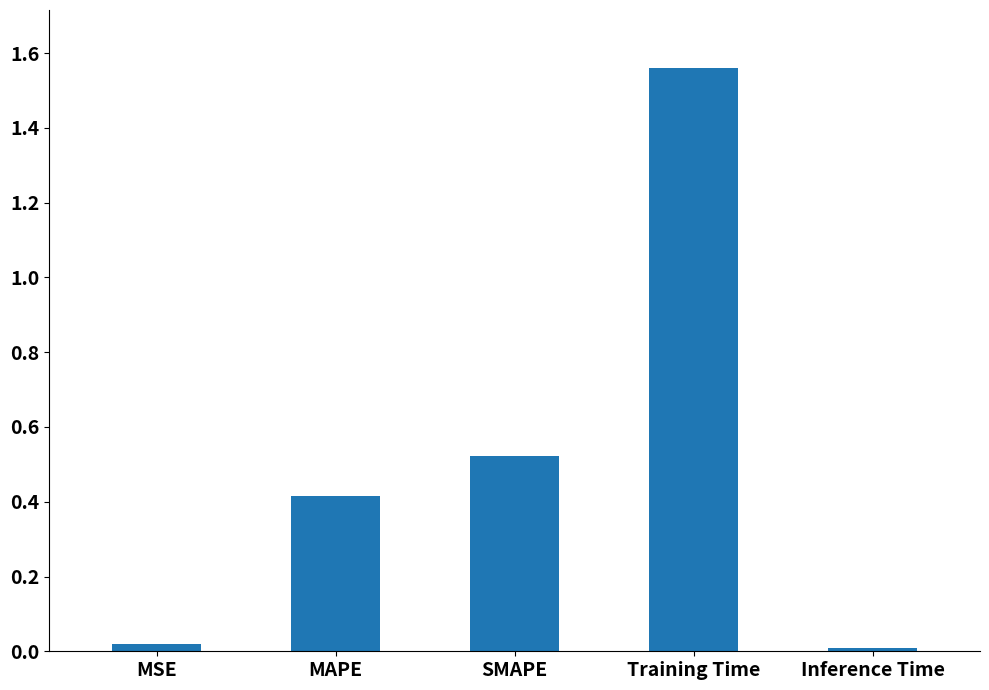

Which has a higher value, MAPE or Training Time?

Training Time